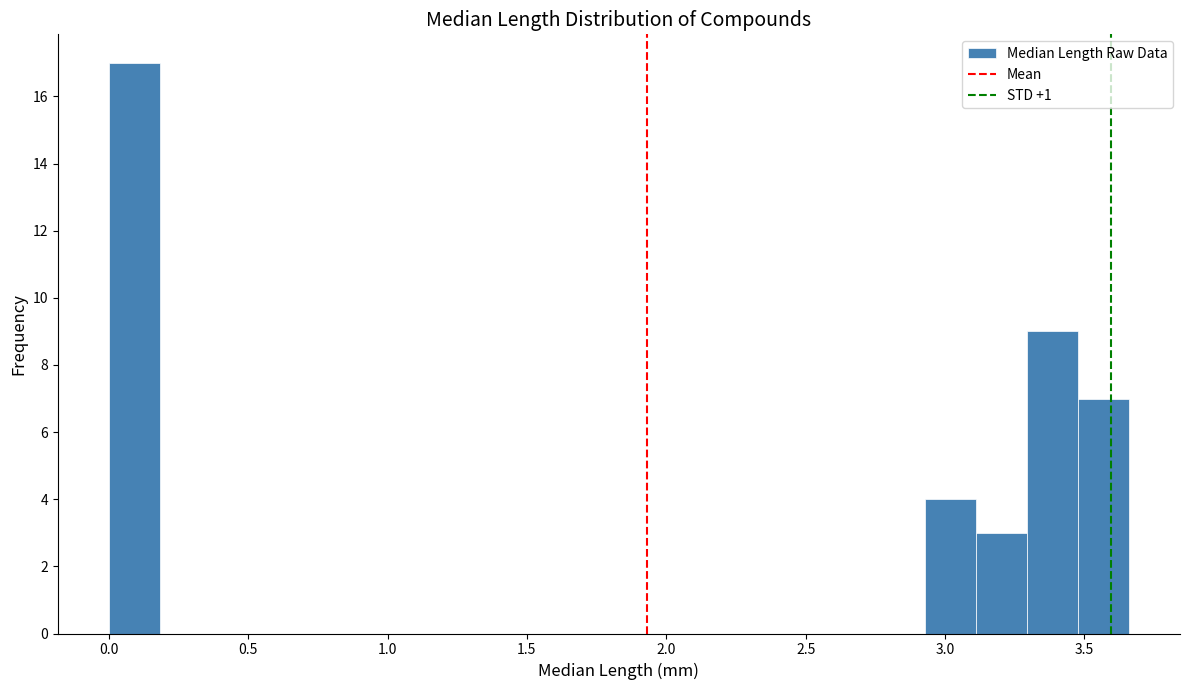

Read against the x-axis, roughly where is the centre of the tallest bar?

0.10